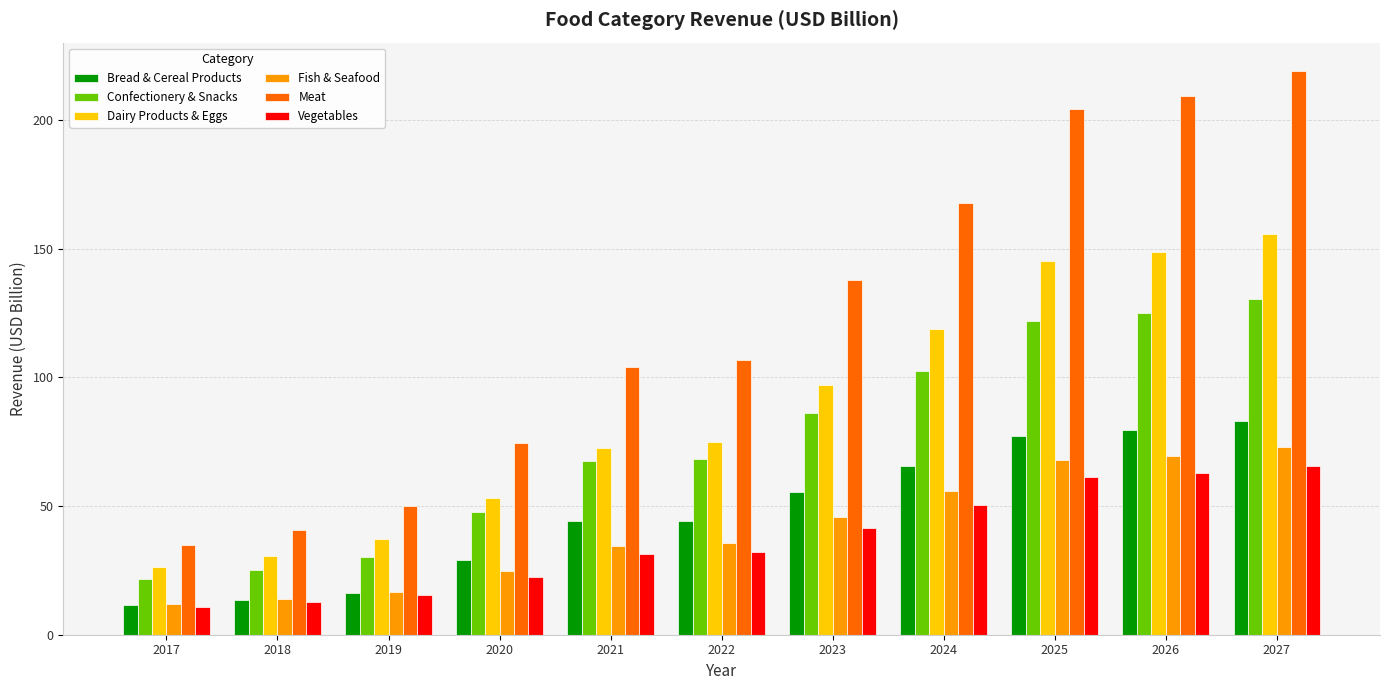

Which series has the widest spread of values?

Meat